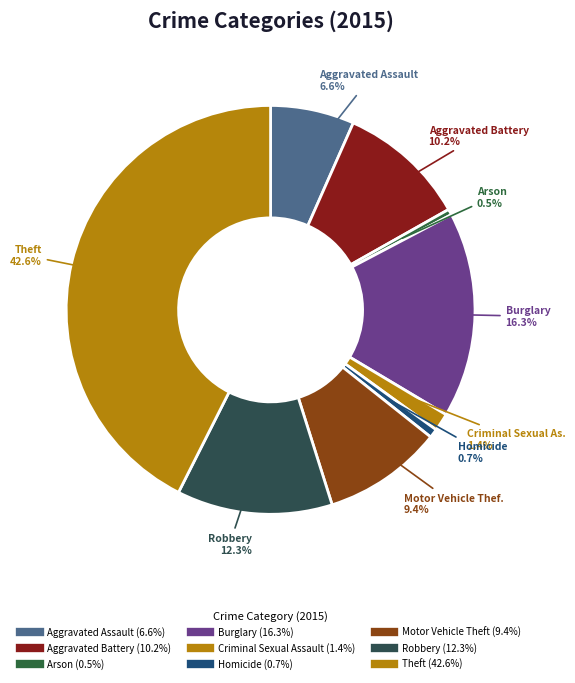

How many slices are in this pie chart?

9